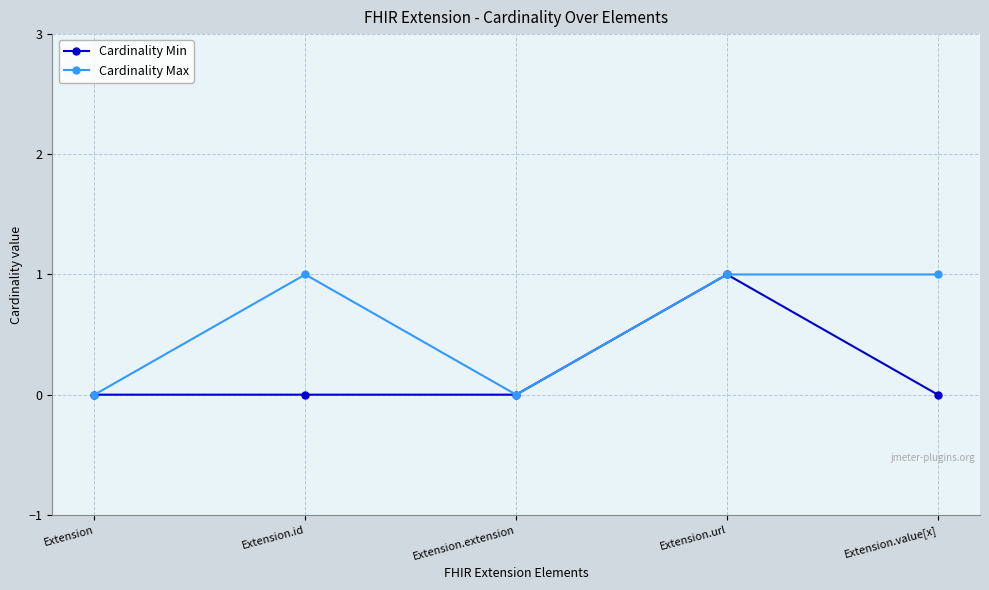

What is the label of the 4th point from the left?

Extension.url